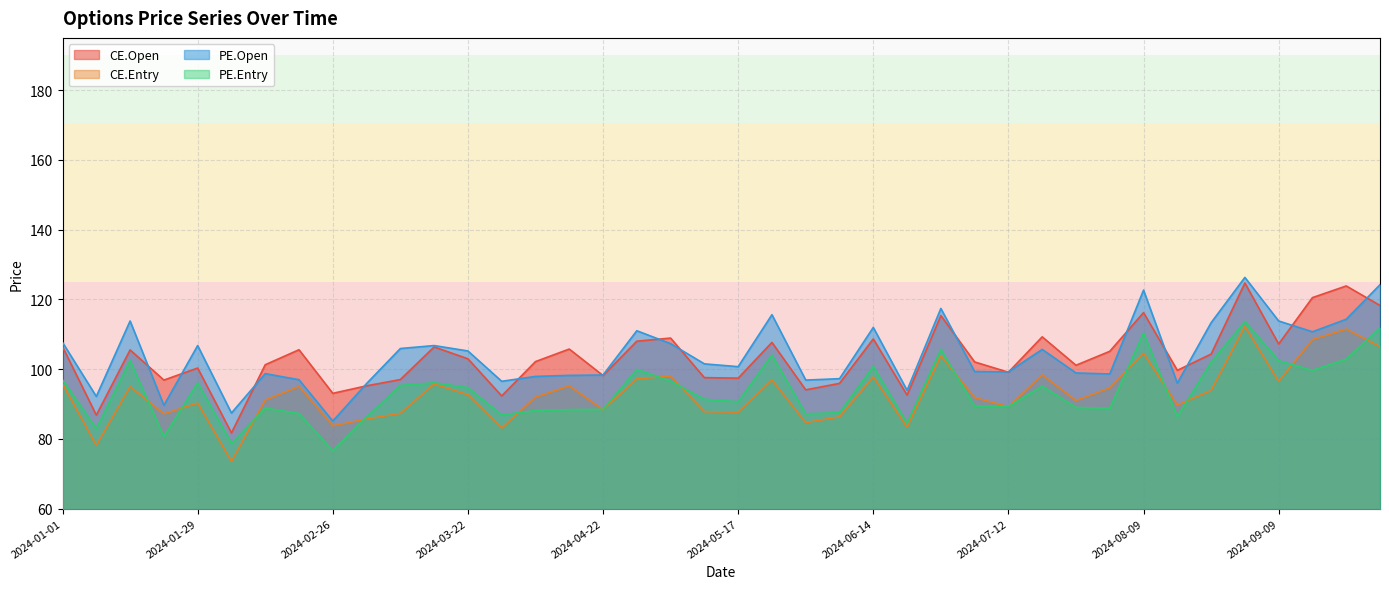

What is the value of the CE.Open point at the 38th from the left?

120.5